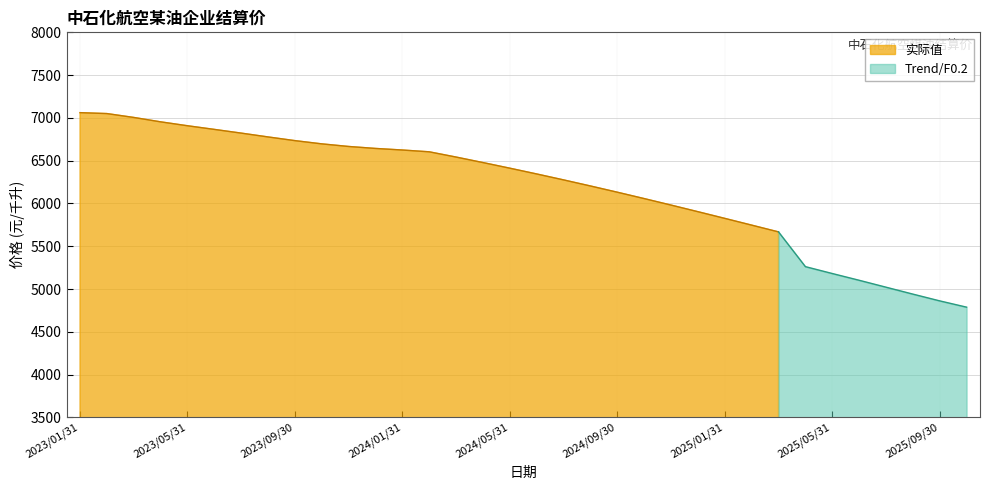

What value does the data have at 2024/08/31?

6204.3